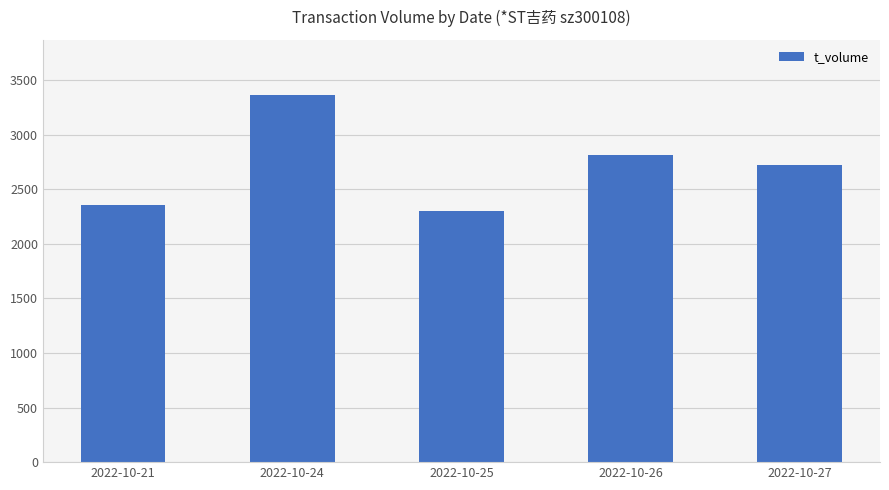

Which label corresponds to the largest value in the chart?

2022-10-24